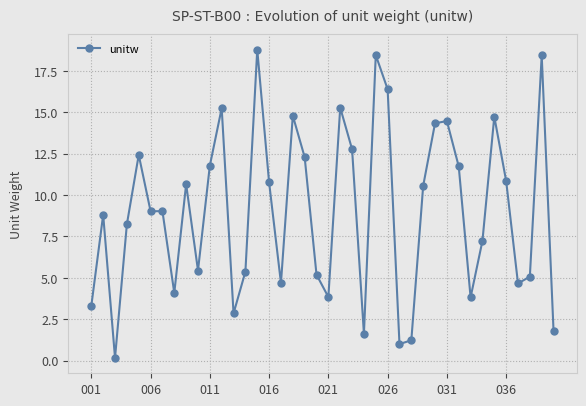

What is the average value?

9.0